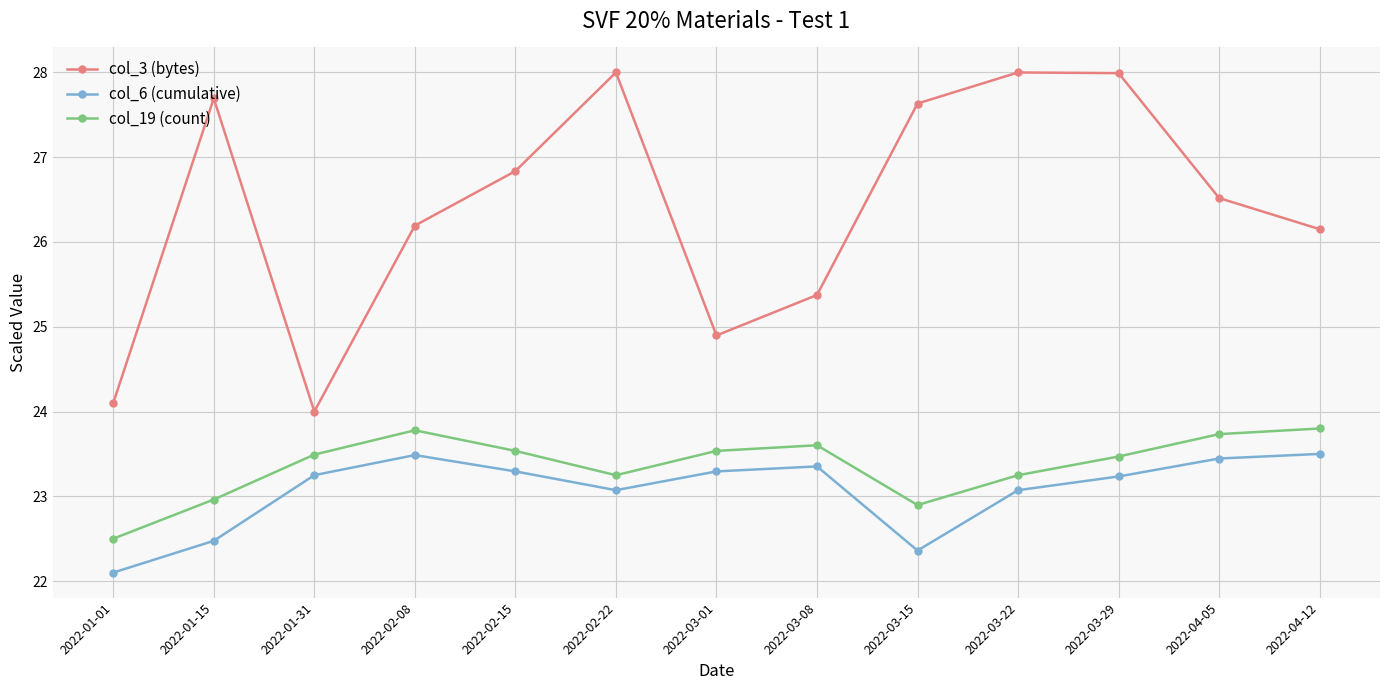

What is the value of the col_6 (cumulative) point at the 1st from the left?

22.1